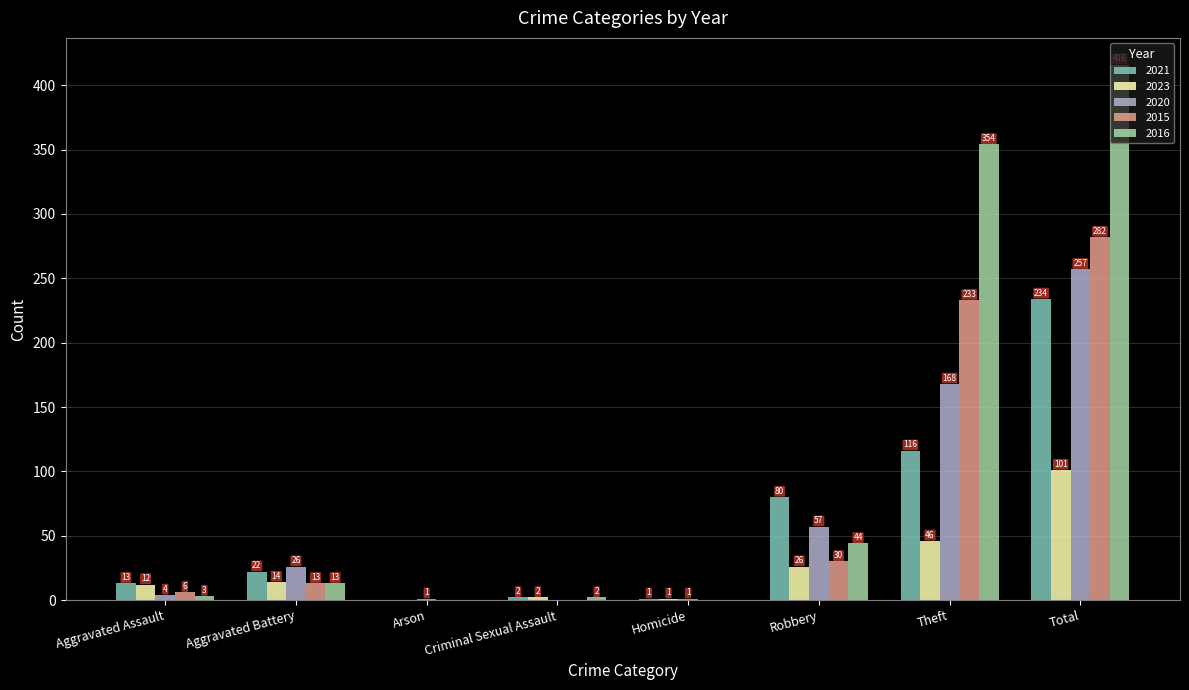

True or false: 2023 has a value of 101 at Total.

True